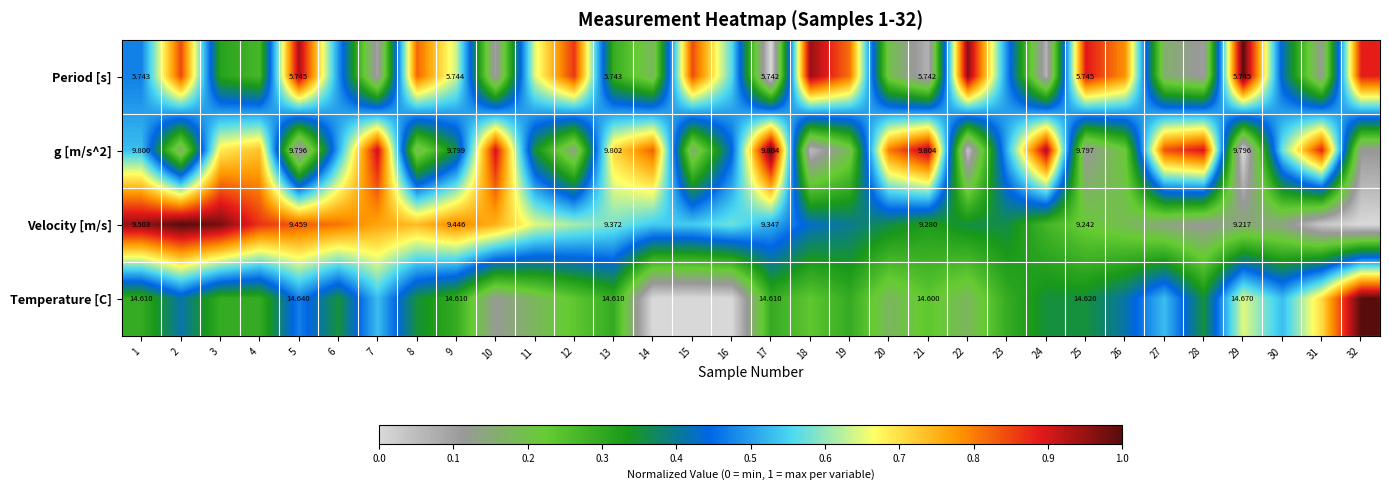

How many series are shown in this chart?

4